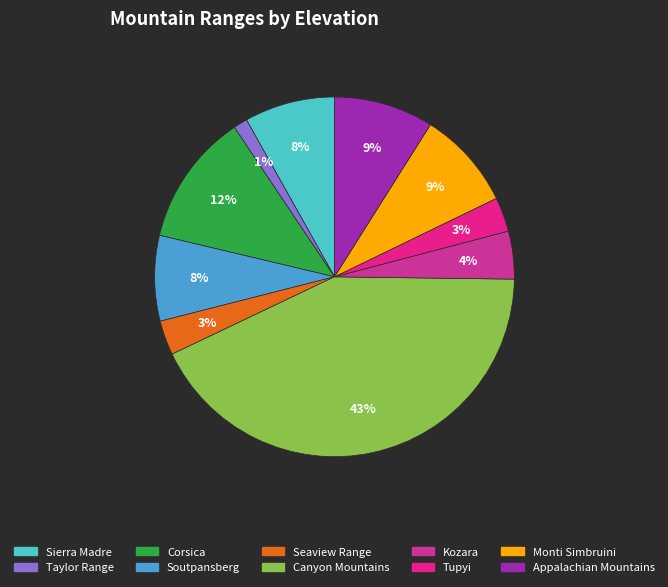

The Canyon Mountains slice represents 56% of the pie. True or false?

False